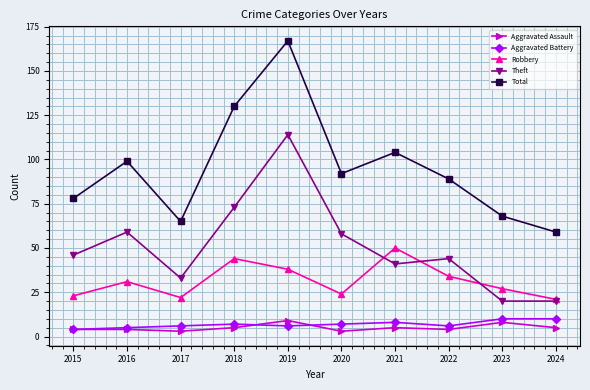

True or false: Theft and Robbery intersect in this chart.

True